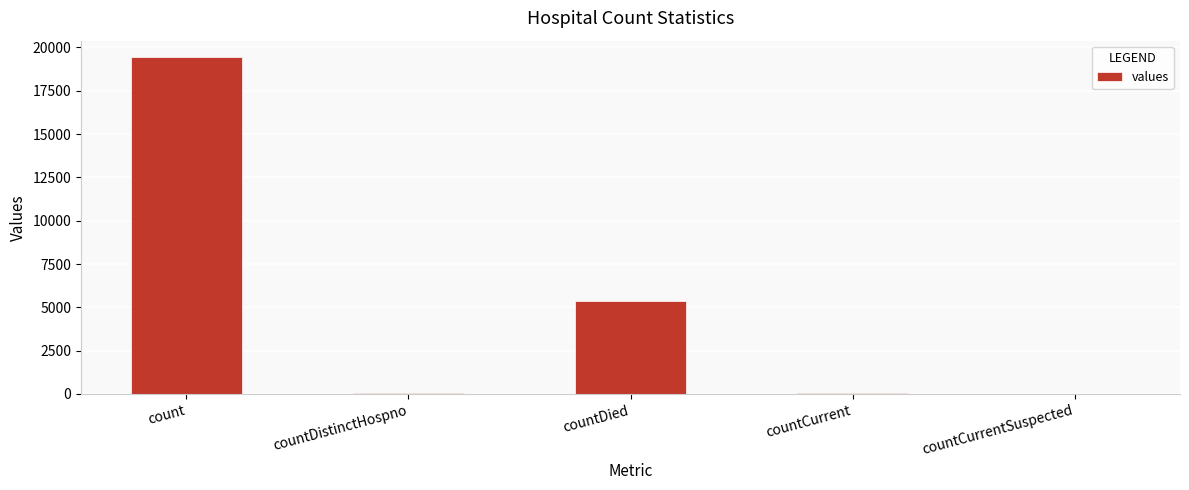

The chart shows a value of 38 at countDistinctHospno. True or false?

True